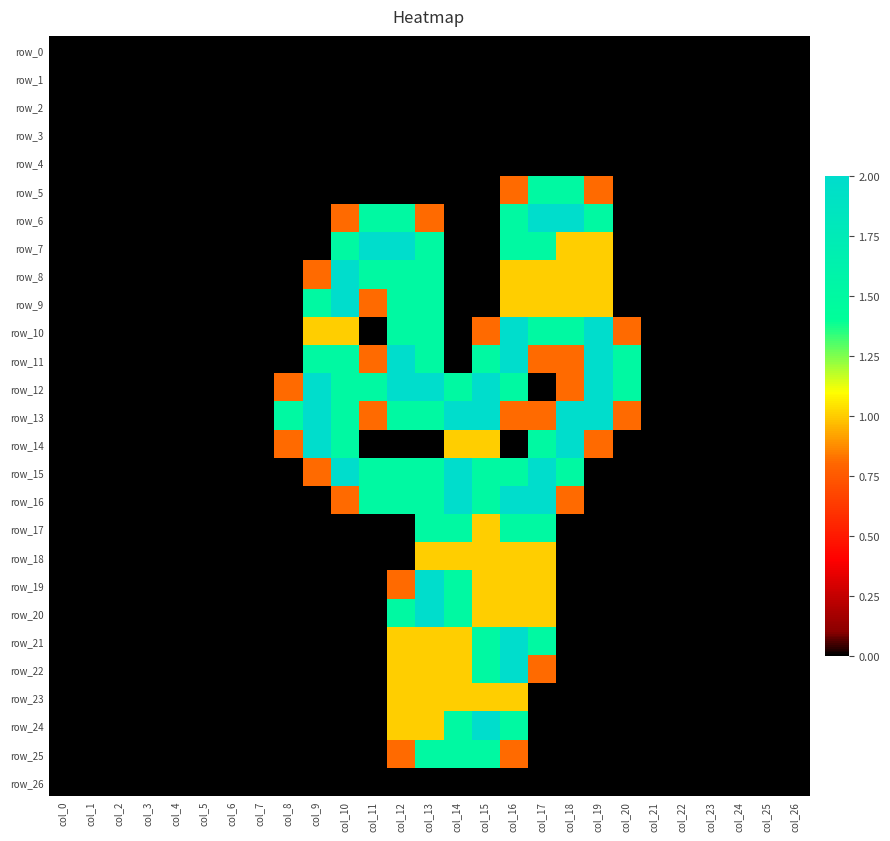

Reading left to right, list all the values displayed in this chart.

row_0: 0.0	0.0	0.0	0.0	0.0	0.0	0.0	0.0	0.0	0.0	0.0	0.0	0.0	0.0	0.0	0.0	0.0	0.0	0.0	0.0	0.0	0.0	0.0	0.0	0.0	0.0	0.0
row_1: 0.0	0.0	0.0	0.0	0.0	0.0	0.0	0.0	0.0	0.0	0.0	0.0	0.0	0.0	0.0	0.0	0.0	0.0	0.0	0.0	0.0	0.0	0.0	0.0	0.0	0.0	0.0
row_2: 0.0	0.0	0.0	0.0	0.0	0.0	0.0	0.0	0.0	0.0	0.0	0.0	0.0	0.0	0.0	0.0	0.0	0.0	0.0	0.0	0.0	0.0	0.0	0.0	0.0	0.0	0.0
row_3: 0.0	0.0	0.0	0.0	0.0	0.0	0.0	0.0	0.0	0.0	0.0	0.0	0.0	0.0	0.0	0.0	0.0	0.0	0.0	0.0	0.0	0.0	0.0	0.0	0.0	0.0	0.0
row_4: 0.0	0.0	0.0	0.0	0.0	0.0	0.0	0.0	0.0	0.0	0.0	0.0	0.0	0.0	0.0	0.0	0.0	0.0	0.0	0.0	0.0	0.0	0.0	0.0	0.0	0.0	0.0
row_5: 0.0	0.0	0.0	0.0	0.0	0.0	0.0	0.0	0.0	0.0	0.0	0.0	0.0	0.0	0.0	0.0	0.8	1.5	1.5	0.8	0.0	0.0	0.0	0.0	0.0	0.0	0.0
row_6: 0.0	0.0	0.0	0.0	0.0	0.0	0.0	0.0	0.0	0.0	0.8	1.5	1.5	0.8	0.0	0.0	1.5	2.0	2.0	1.5	0.0	0.0	0.0	0.0	0.0	0.0	0.0
row_7: 0.0	0.0	0.0	0.0	0.0	0.0	0.0	0.0	0.0	0.0	1.5	2.0	2.0	1.5	0.0	0.0	1.5	1.5	1.0	1.0	0.0	0.0	0.0	0.0	0.0	0.0	0.0
row_8: 0.0	0.0	0.0	0.0	0.0	0.0	0.0	0.0	0.0	0.8	2.0	1.5	1.5	1.5	0.0	0.0	1.0	1.0	1.0	1.0	0.0	0.0	0.0	0.0	0.0	0.0	0.0
row_9: 0.0	0.0	0.0	0.0	0.0	0.0	0.0	0.0	0.0	1.5	2.0	0.8	1.5	1.5	0.0	0.0	1.0	1.0	1.0	1.0	0.0	0.0	0.0	0.0	0.0	0.0	0.0
row_10: 0.0	0.0	0.0	0.0	0.0	0.0	0.0	0.0	0.0	1.0	1.0	0.0	1.5	1.5	0.0	0.8	2.0	1.5	1.5	2.0	0.8	0.0	0.0	0.0	0.0	0.0	0.0
row_11: 0.0	0.0	0.0	0.0	0.0	0.0	0.0	0.0	0.0	1.5	1.5	0.8	2.0	1.5	0.0	1.5	2.0	0.8	0.8	2.0	1.5	0.0	0.0	0.0	0.0	0.0	0.0
row_12: 0.0	0.0	0.0	0.0	0.0	0.0	0.0	0.0	0.8	2.0	1.5	1.5	2.0	2.0	1.5	2.0	1.5	0.0	0.8	2.0	1.5	0.0	0.0	0.0	0.0	0.0	0.0
row_13: 0.0	0.0	0.0	0.0	0.0	0.0	0.0	0.0	1.5	2.0	1.5	0.8	1.5	1.5	2.0	2.0	0.8	0.8	2.0	2.0	0.8	0.0	0.0	0.0	0.0	0.0	0.0
row_14: 0.0	0.0	0.0	0.0	0.0	0.0	0.0	0.0	0.8	2.0	1.5	0.0	0.0	0.0	1.0	1.0	0.0	1.5	2.0	0.8	0.0	0.0	0.0	0.0	0.0	0.0	0.0
row_15: 0.0	0.0	0.0	0.0	0.0	0.0	0.0	0.0	0.0	0.8	2.0	1.5	1.5	1.5	2.0	1.5	1.5	2.0	1.5	0.0	0.0	0.0	0.0	0.0	0.0	0.0	0.0
row_16: 0.0	0.0	0.0	0.0	0.0	0.0	0.0	0.0	0.0	0.0	0.8	1.5	1.5	1.5	2.0	1.5	2.0	2.0	0.8	0.0	0.0	0.0	0.0	0.0	0.0	0.0	0.0
row_17: 0.0	0.0	0.0	0.0	0.0	0.0	0.0	0.0	0.0	0.0	0.0	0.0	0.0	1.5	1.5	1.0	1.5	1.5	0.0	0.0	0.0	0.0	0.0	0.0	0.0	0.0	0.0
row_18: 0.0	0.0	0.0	0.0	0.0	0.0	0.0	0.0	0.0	0.0	0.0	0.0	0.0	1.0	1.0	1.0	1.0	1.0	0.0	0.0	0.0	0.0	0.0	0.0	0.0	0.0	0.0
row_19: 0.0	0.0	0.0	0.0	0.0	0.0	0.0	0.0	0.0	0.0	0.0	0.0	0.8	2.0	1.5	1.0	1.0	1.0	0.0	0.0	0.0	0.0	0.0	0.0	0.0	0.0	0.0
row_20: 0.0	0.0	0.0	0.0	0.0	0.0	0.0	0.0	0.0	0.0	0.0	0.0	1.5	2.0	1.5	1.0	1.0	1.0	0.0	0.0	0.0	0.0	0.0	0.0	0.0	0.0	0.0
row_21: 0.0	0.0	0.0	0.0	0.0	0.0	0.0	0.0	0.0	0.0	0.0	0.0	1.0	1.0	1.0	1.5	2.0	1.5	0.0	0.0	0.0	0.0	0.0	0.0	0.0	0.0	0.0
row_22: 0.0	0.0	0.0	0.0	0.0	0.0	0.0	0.0	0.0	0.0	0.0	0.0	1.0	1.0	1.0	1.5	2.0	0.8	0.0	0.0	0.0	0.0	0.0	0.0	0.0	0.0	0.0
row_23: 0.0	0.0	0.0	0.0	0.0	0.0	0.0	0.0	0.0	0.0	0.0	0.0	1.0	1.0	1.0	1.0	1.0	0.0	0.0	0.0	0.0	0.0	0.0	0.0	0.0	0.0	0.0
row_24: 0.0	0.0	0.0	0.0	0.0	0.0	0.0	0.0	0.0	0.0	0.0	0.0	1.0	1.0	1.5	2.0	1.5	0.0	0.0	0.0	0.0	0.0	0.0	0.0	0.0	0.0	0.0
row_25: 0.0	0.0	0.0	0.0	0.0	0.0	0.0	0.0	0.0	0.0	0.0	0.0	0.8	1.5	1.5	1.5	0.8	0.0	0.0	0.0	0.0	0.0	0.0	0.0	0.0	0.0	0.0
row_26: 0.0	0.0	0.0	0.0	0.0	0.0	0.0	0.0	0.0	0.0	0.0	0.0	0.0	0.0	0.0	0.0	0.0	0.0	0.0	0.0	0.0	0.0	0.0	0.0	0.0	0.0	0.0